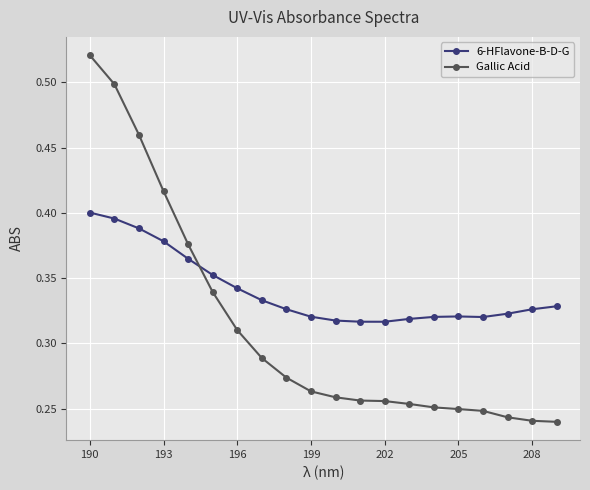

Rank the series by their maximum value, from highest to lowest.

Gallic Acid, 6-HFlavone-B-D-G